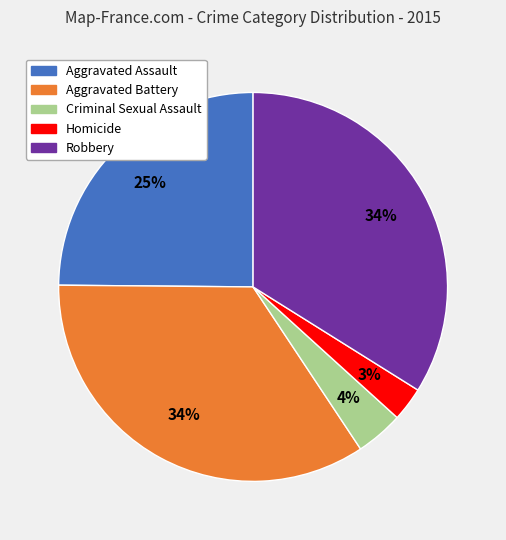

The Robbery slice represents 34% of the pie. True or false?

True